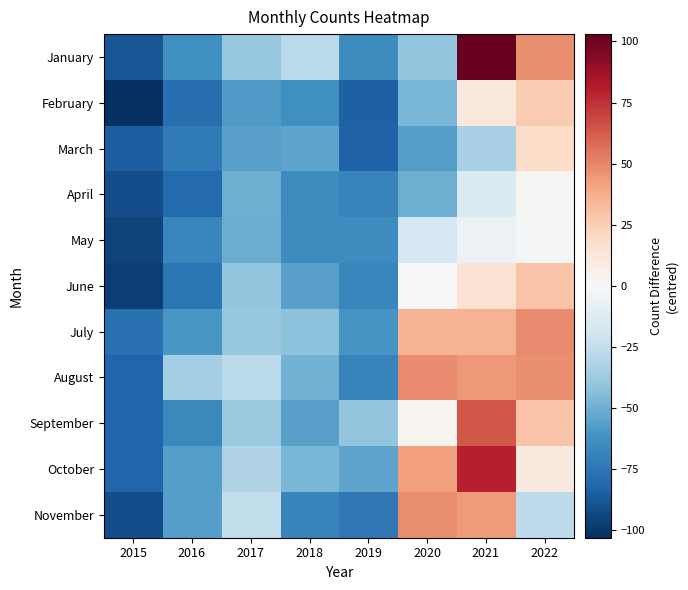

Reading left to right, list all the values displayed in this chart.

January: 2015=-88	2016=-63	2017=-39	2018=-28	2019=-65	2020=-40	2021=103	2022=48
February: 2015=-103	2016=-78	2017=-58	2018=-63	2019=-84	2020=-47	2021=11	2022=26
March: 2015=-85	2016=-73	2017=-56	2018=-54	2019=-83	2020=-57	2021=-33	2022=19
April: 2015=-91	2016=-80	2017=-50	2018=-65	2019=-69	2020=-50	2021=-14	2022=1
May: 2015=-95	2016=-67	2017=-51	2018=-65	2019=-65	2020=-18	2021=-6	2022=-1
June: 2015=-97	2016=-75	2017=-40	2018=-56	2019=-67	2020=0	2021=15	2022=29
July: 2015=-77	2016=-60	2017=-39	2018=-42	2019=-61	2020=35	2021=36	2022=49
August: 2015=-82	2016=-35	2017=-28	2018=-49	2019=-69	2020=49	2021=45	2022=48
September: 2015=-82	2016=-66	2017=-38	2018=-56	2019=-41	2020=3	2021=64	2022=29
October: 2015=-82	2016=-57	2017=-31	2018=-47	2019=-54	2020=42	2021=80	2022=10
November: 2015=-91	2016=-57	2017=-25	2018=-68	2019=-74	2020=48	2021=44	2022=-27